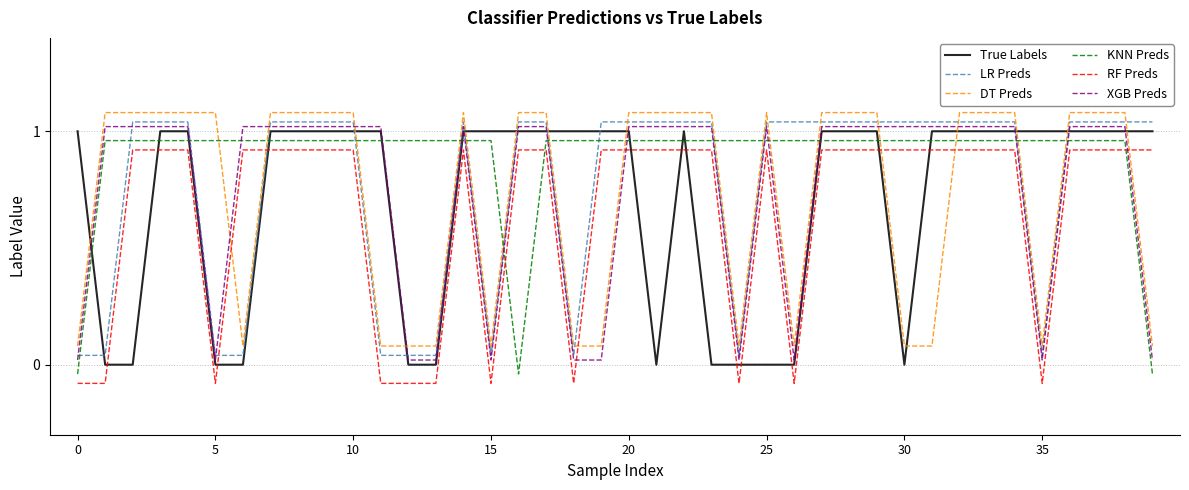

At how many categories does at least one series exceed 0?

40